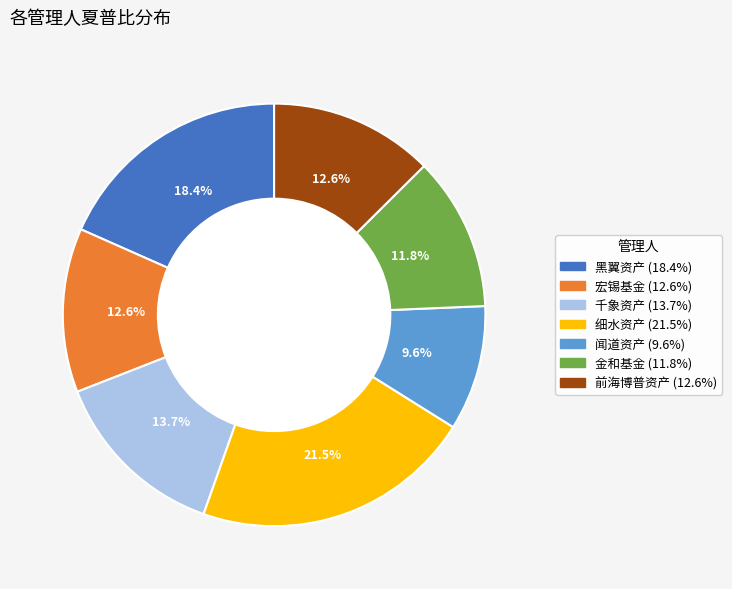

Count the number of slices in the pie.

7